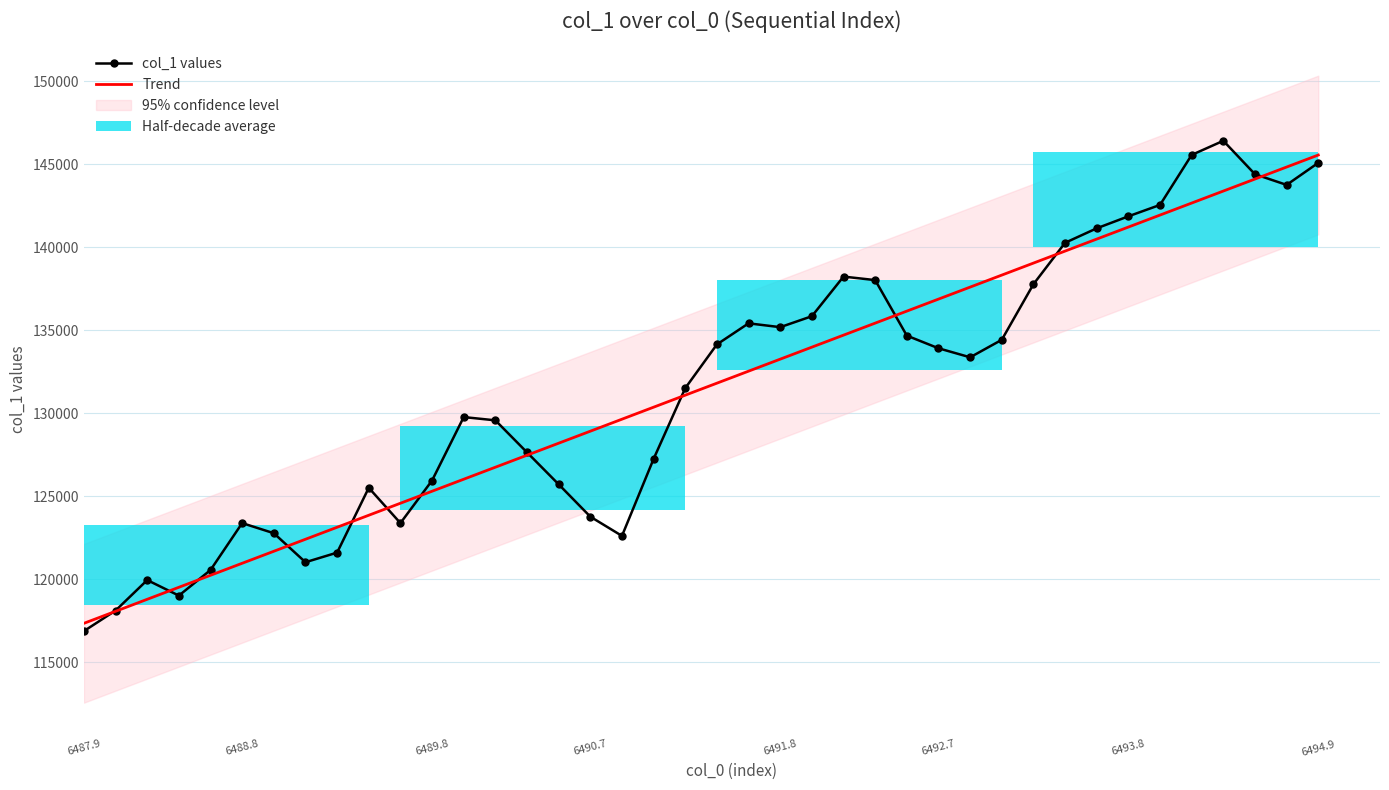

Count the number of categories in the chart.

40